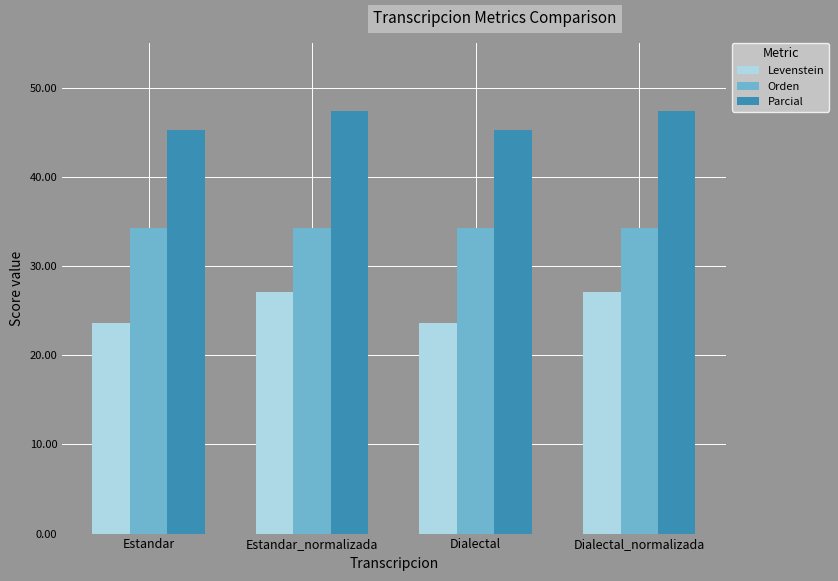

Which series changed the most between Estandar_normalizada and Dialectal?

Levenstein